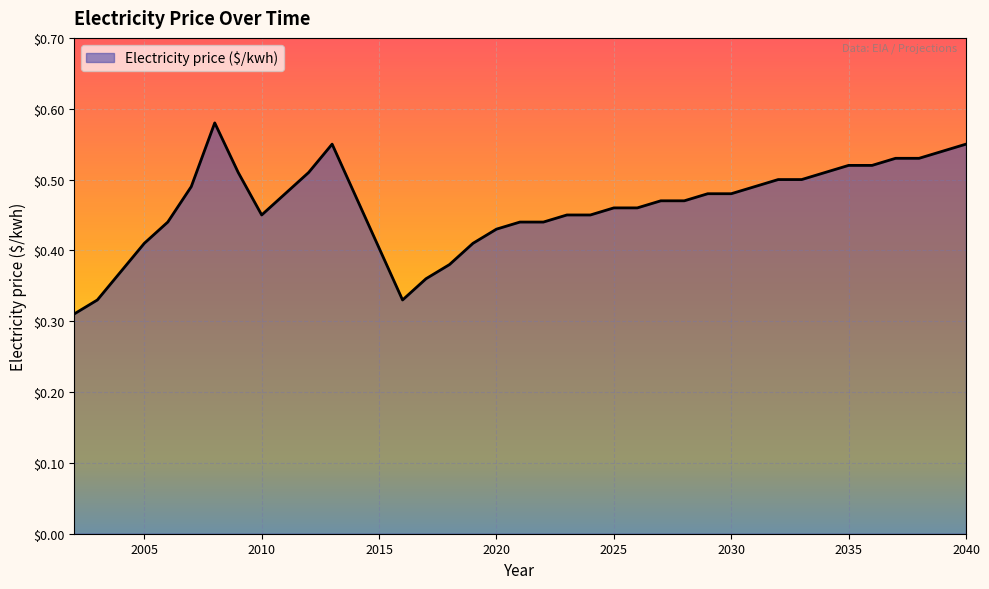

How many lines are shown in the chart?

1